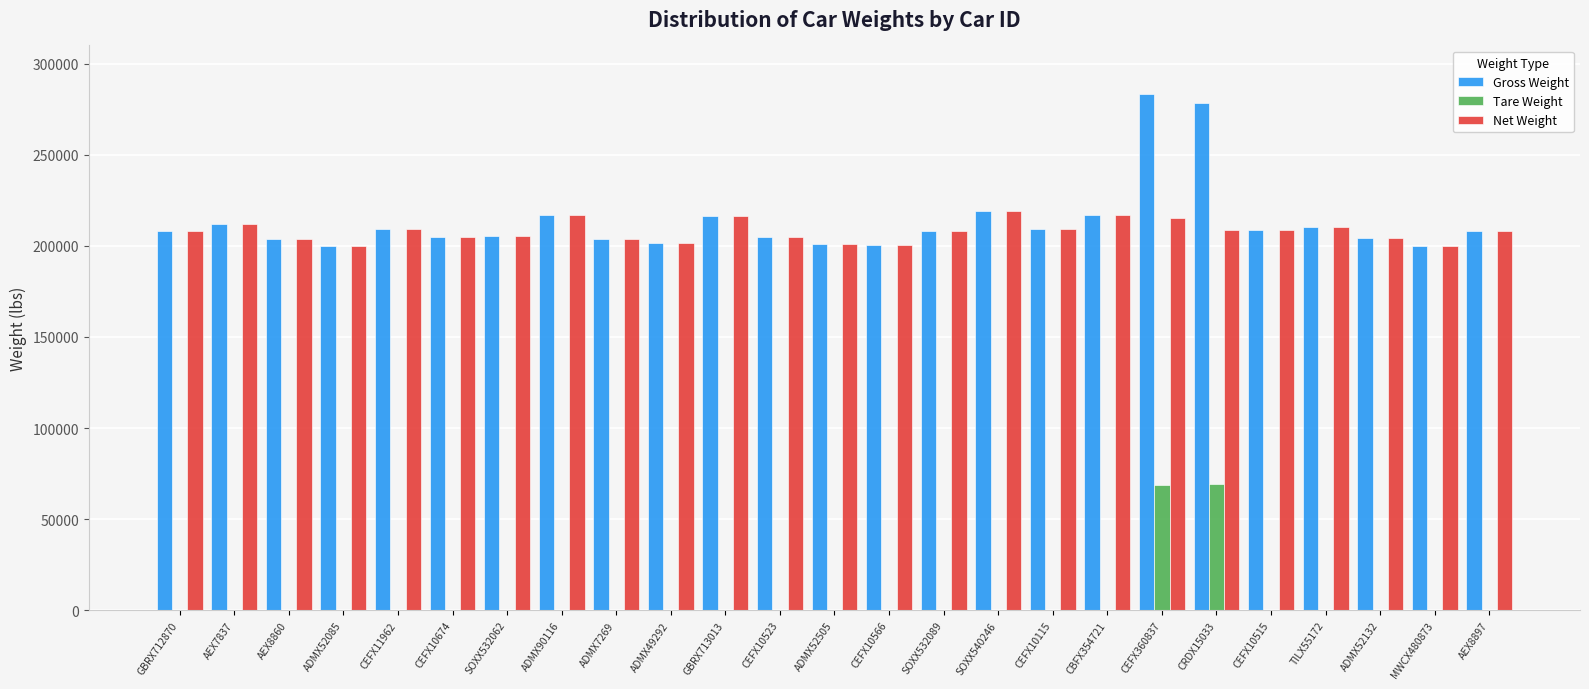

Which category has the highest value across all series?

CEFX360837